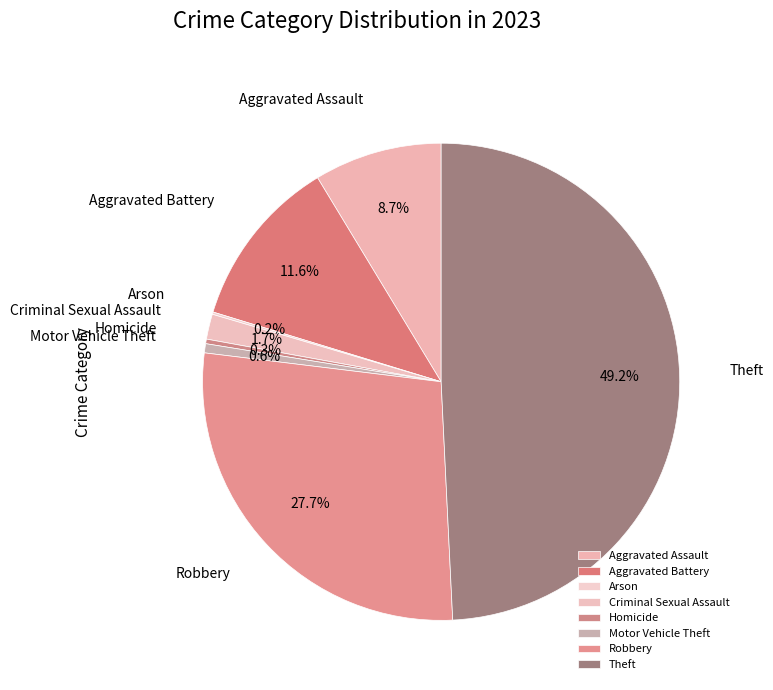

Between Motor Vehicle Theft and Aggravated Assault, which is larger?

Aggravated Assault